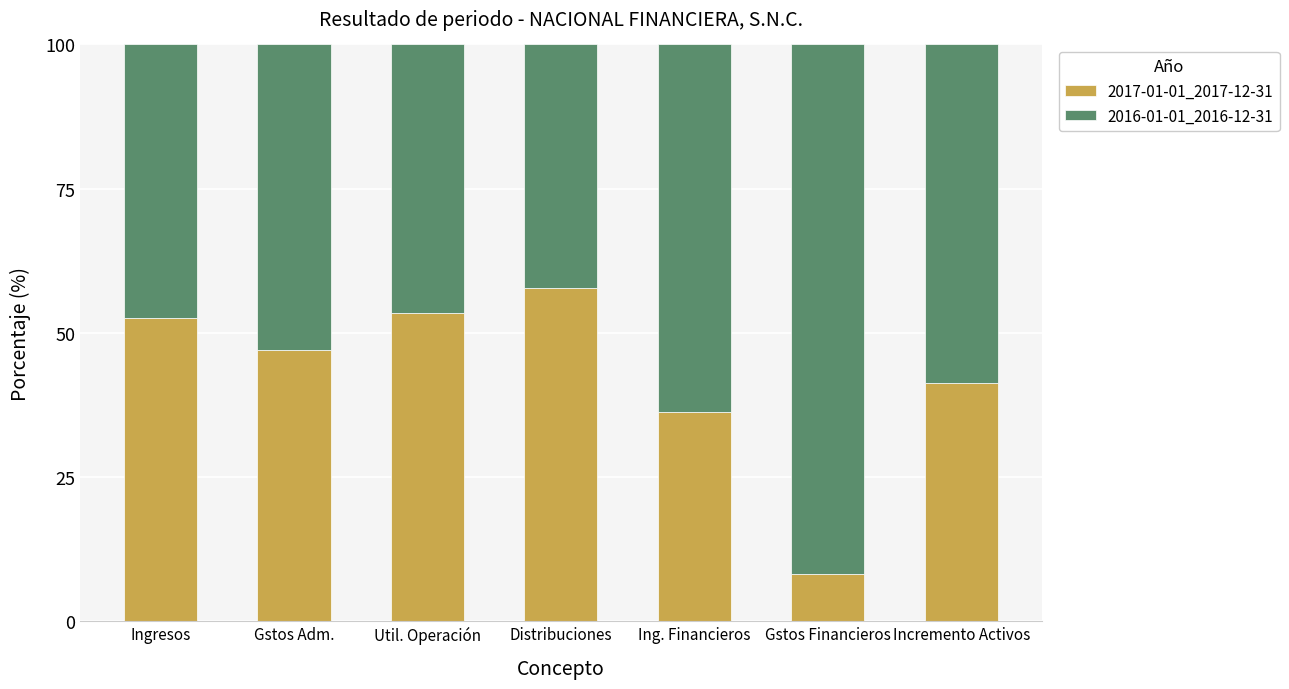

What is the lowest value of the 2017-01-01_2017-12-31 series?

8.2